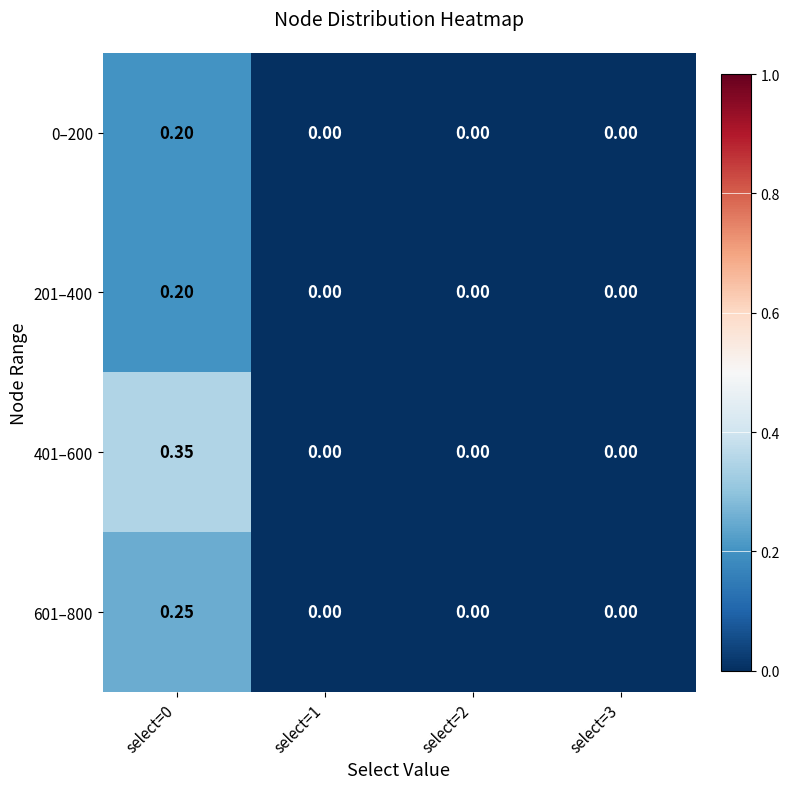

Which series changed the most between select=0 and select=3?

401–600